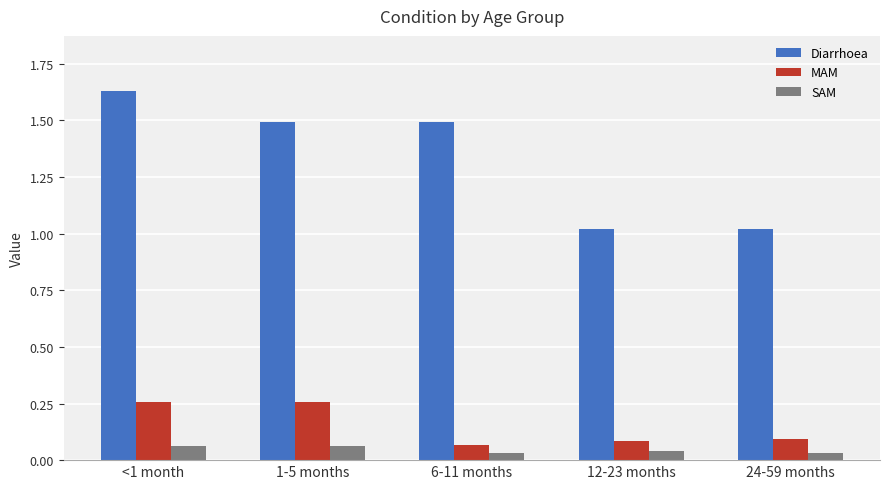

What is the difference between the maximum and minimum values in the Diarrhoea series?

0.6